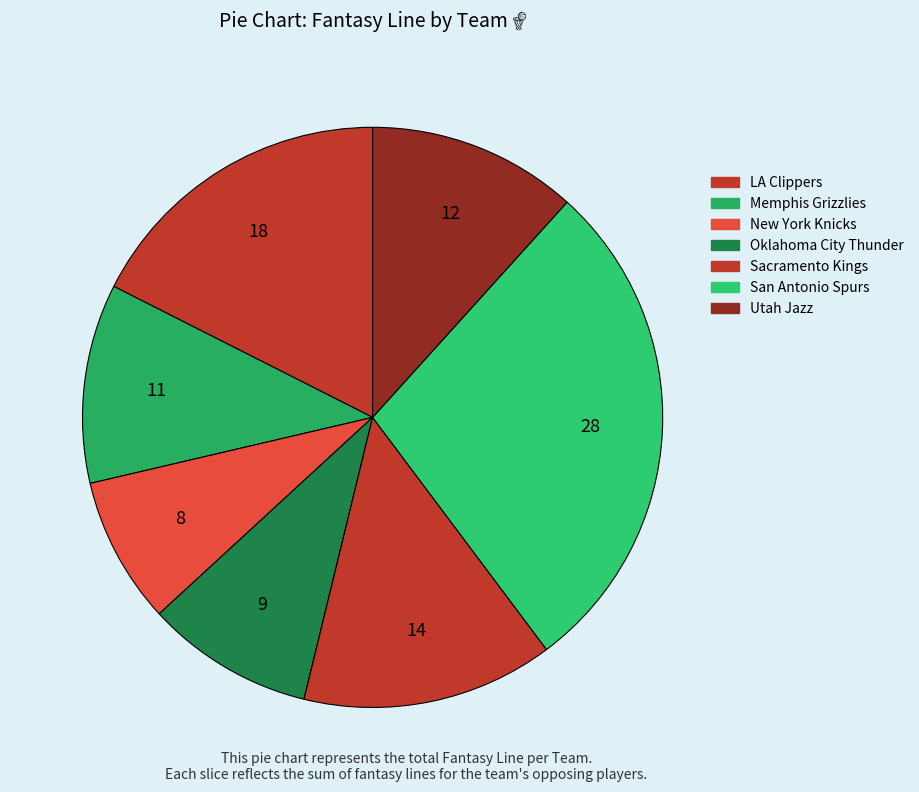

To the nearest percent, what is the difference between the New York Knicks and San Antonio Spurs slice percentages?

20%